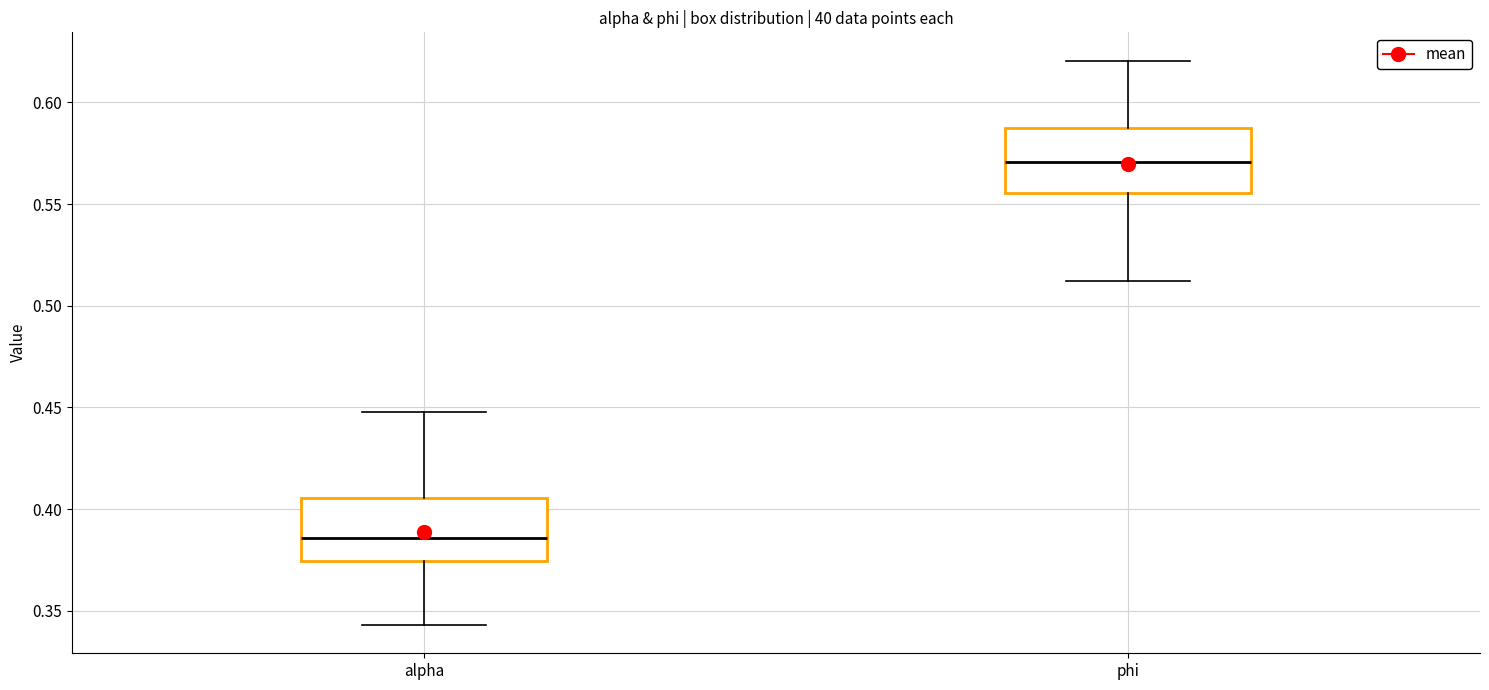

Which box's median line is the lowest?

alpha